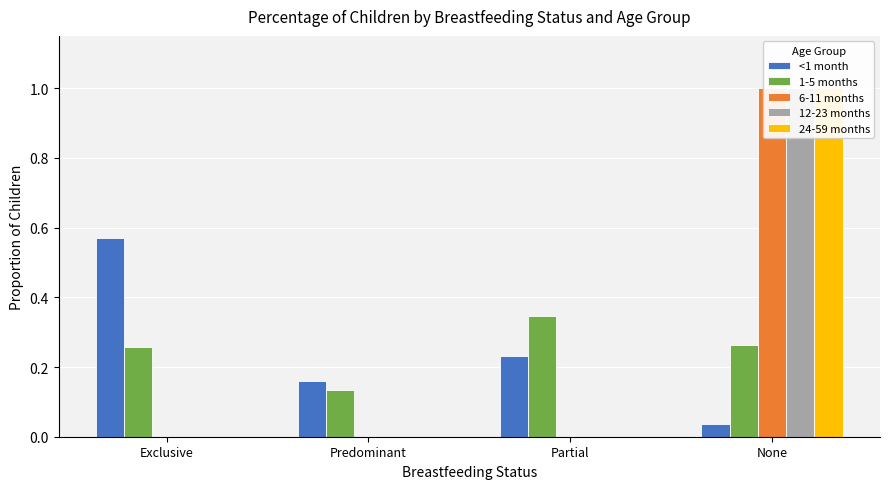

What is the sum of all <1 month values?

1.0